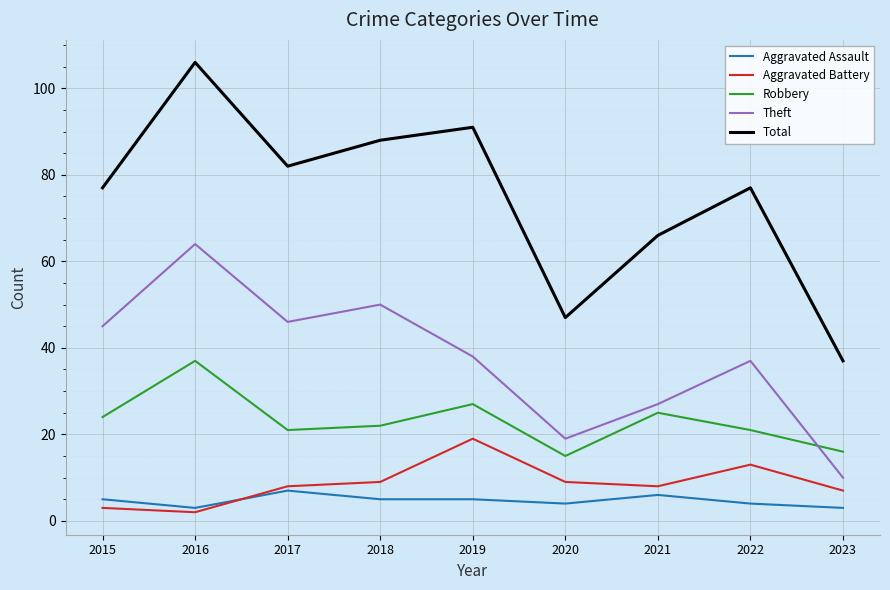

Read the Aggravated Battery value at 2017.

8